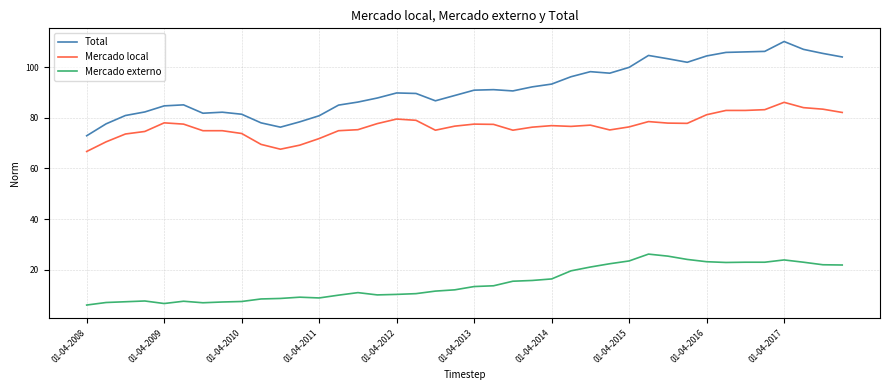

Which series has the largest total across all categories?

Total